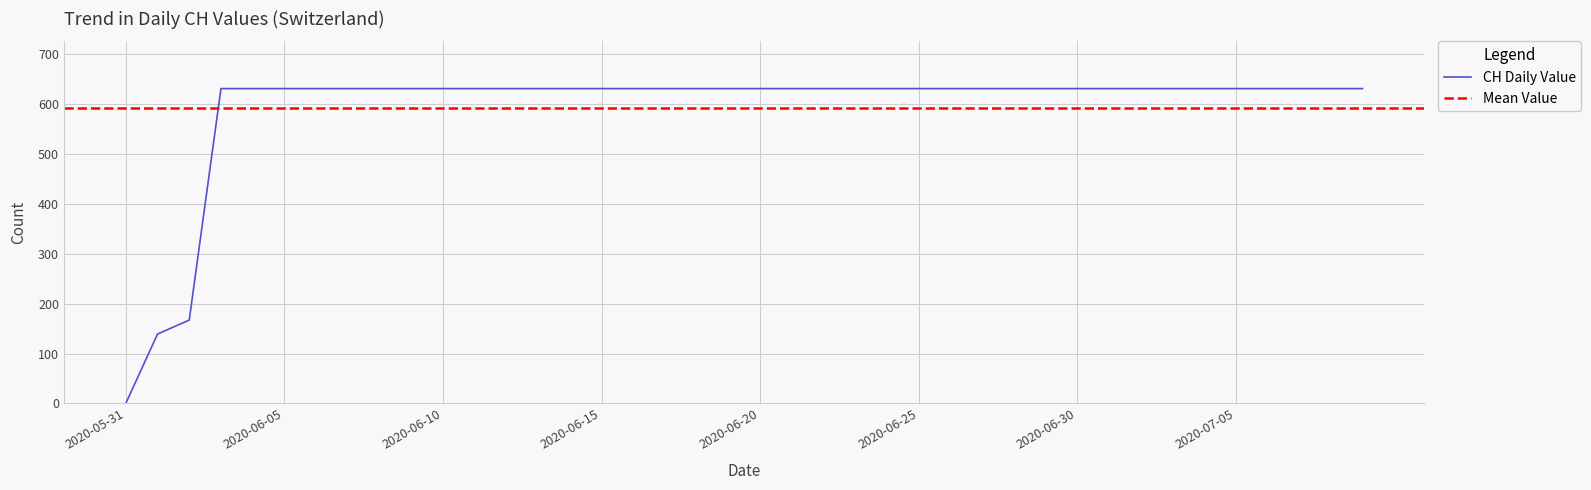

List the labels in order of value, smallest first.

2020-05-31, 2020-06-01, 2020-06-02, 2020-06-03, 2020-06-04, 2020-06-05, 2020-06-06, 2020-06-07, 2020-06-08, 2020-06-09, 2020-06-10, 2020-06-11, 2020-06-12, 2020-06-13, 2020-06-14, 2020-06-15, 2020-06-16, 2020-06-17, 2020-06-18, 2020-06-19, 2020-06-20, 2020-06-21, 2020-06-22, 2020-06-23, 2020-06-24, 2020-06-25, 2020-06-26, 2020-06-27, 2020-06-28, 2020-06-29, 2020-06-30, 2020-07-01, 2020-07-02, 2020-07-03, 2020-07-04, 2020-07-05, 2020-07-06, 2020-07-07, 2020-07-08, 2020-07-09